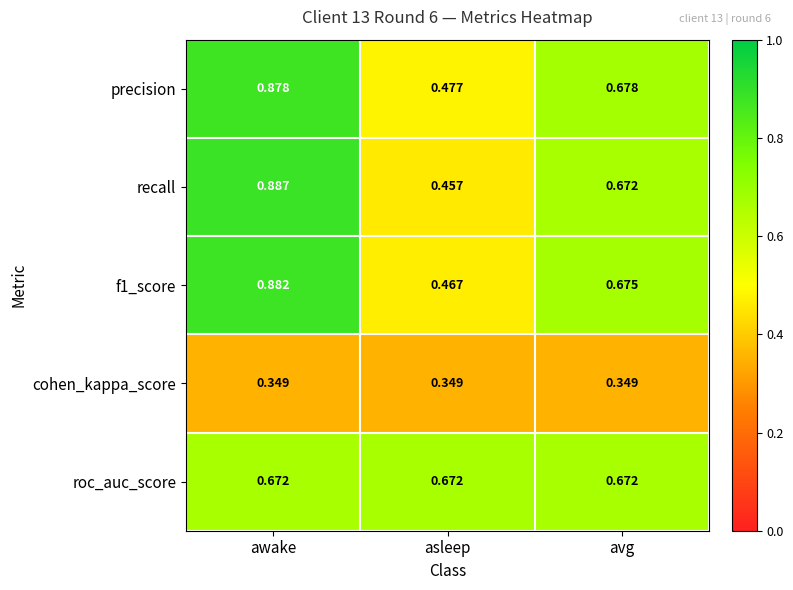

Where is recall nearest to the value 0?

asleep